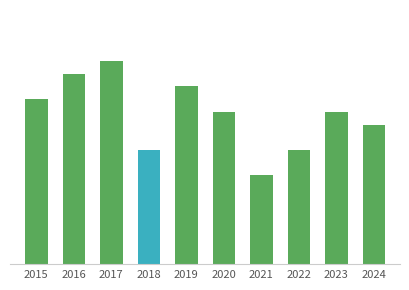

What is the greatest value displayed?

16